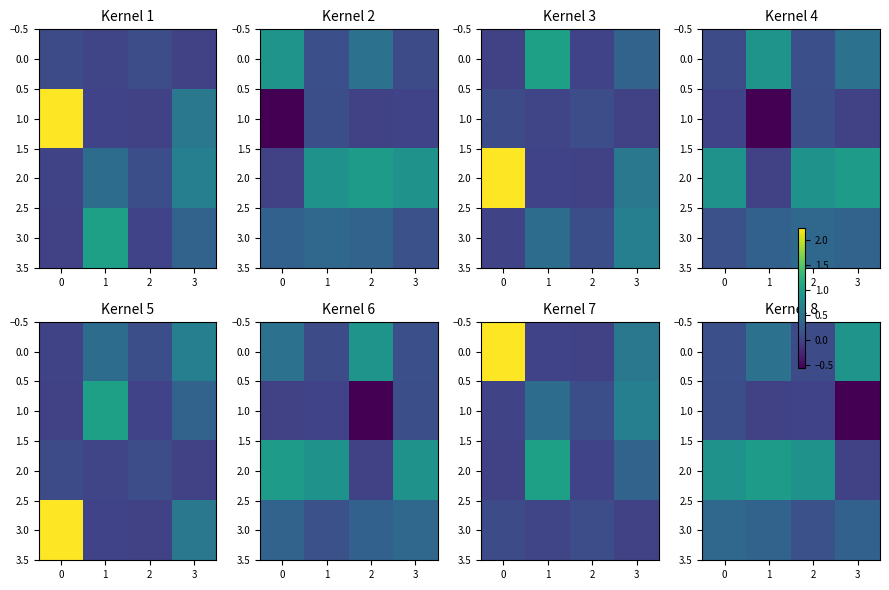

What is the sum of all 3.0 values?

1.2